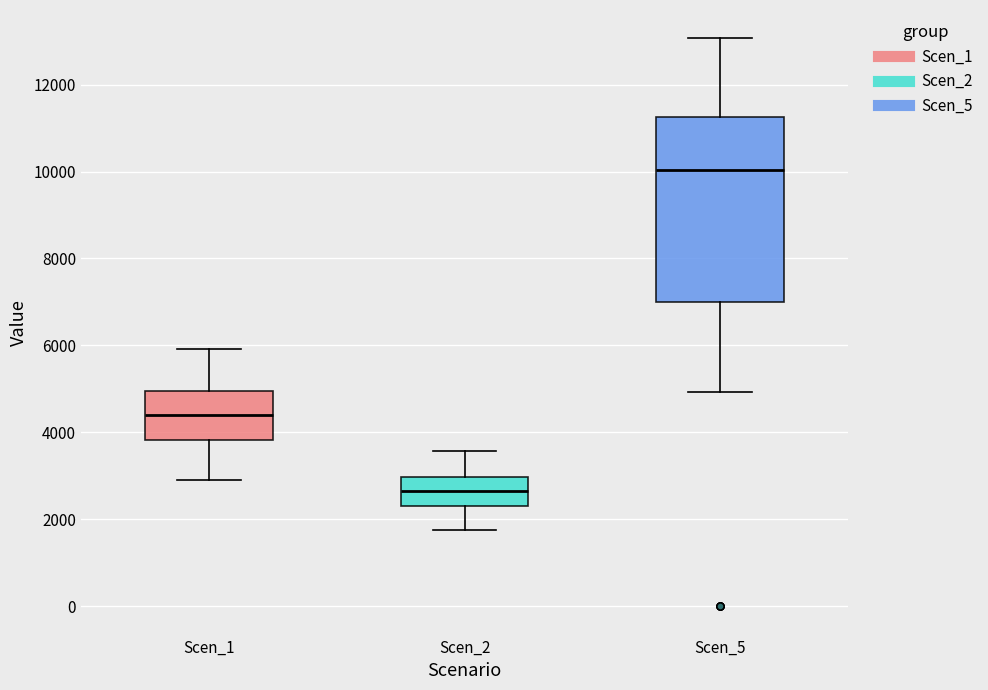

Which box's median line is the highest?

Scen_5